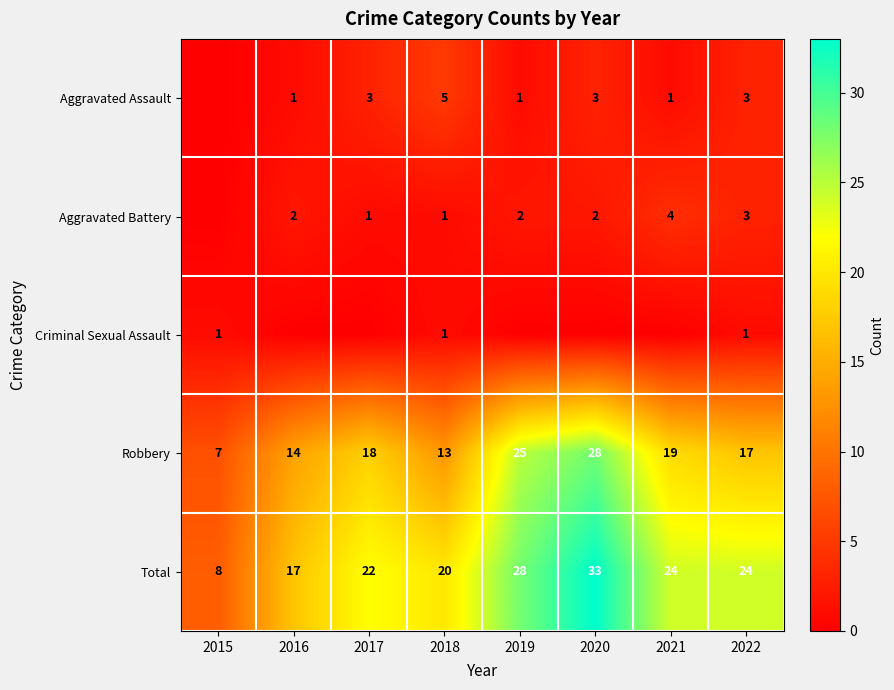

At how many categories does at least one series exceed 8?

7